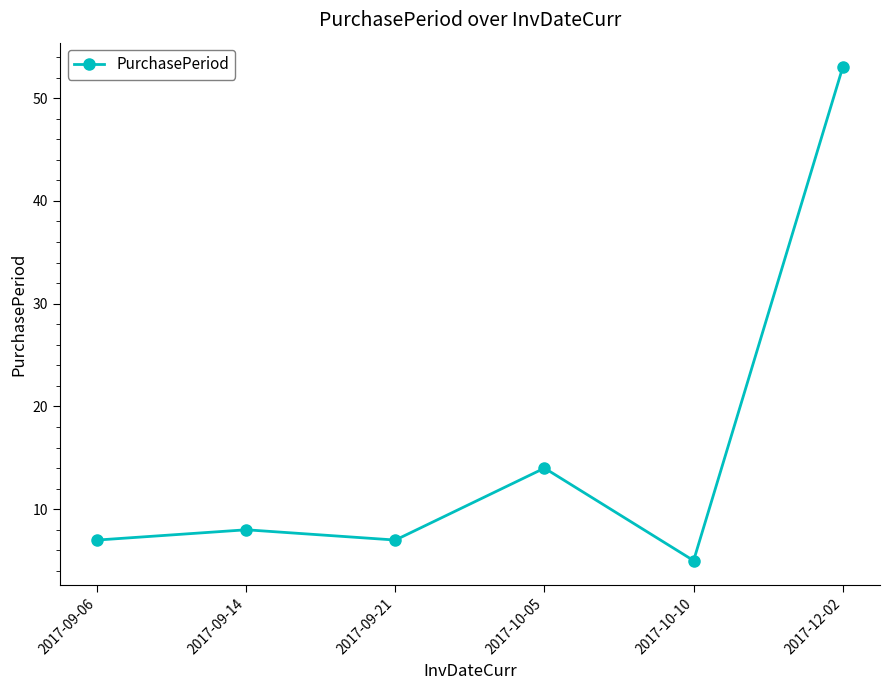

Is it true that the value at 2017-12-02 is 72?

False